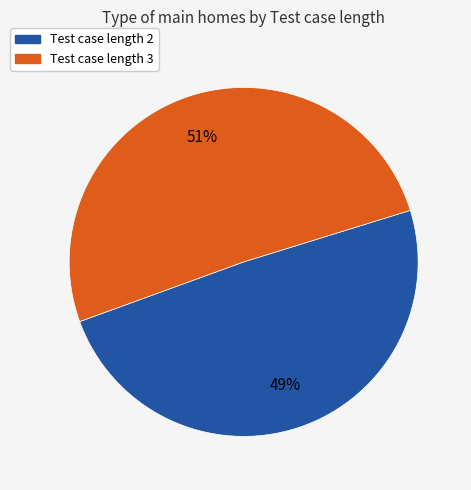

Is there any slice that represents more than half of the pie?

Yes